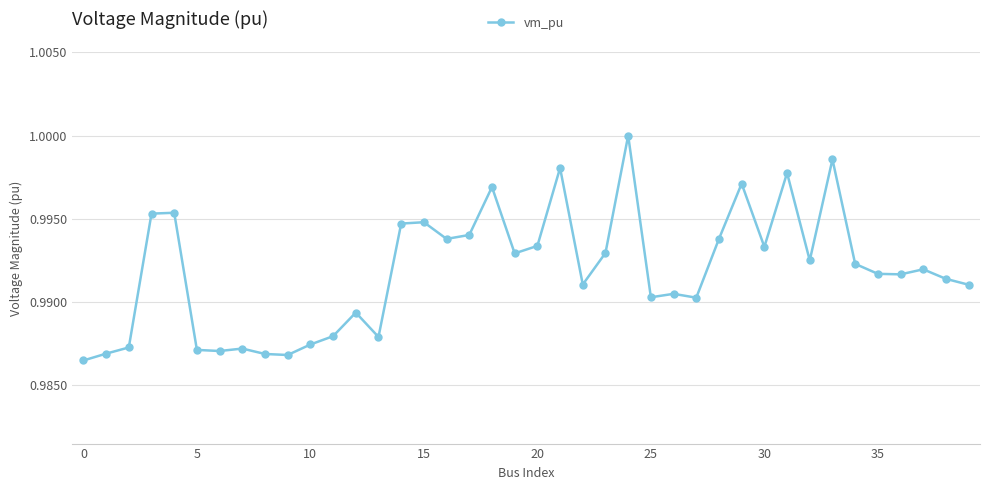

What is the sum of all values?

39.7